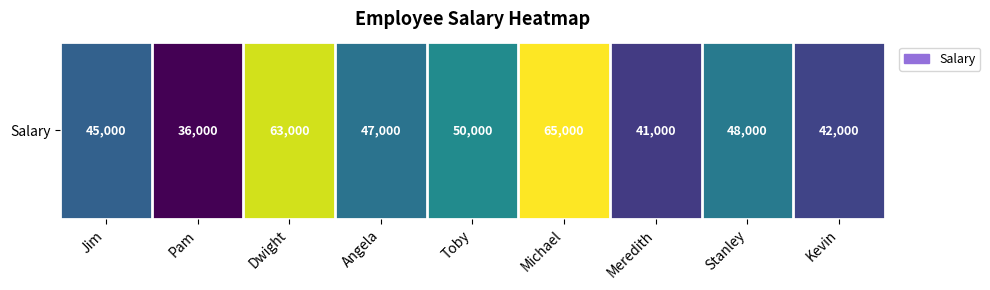

Between Dwight and Michael, which is larger?

Michael